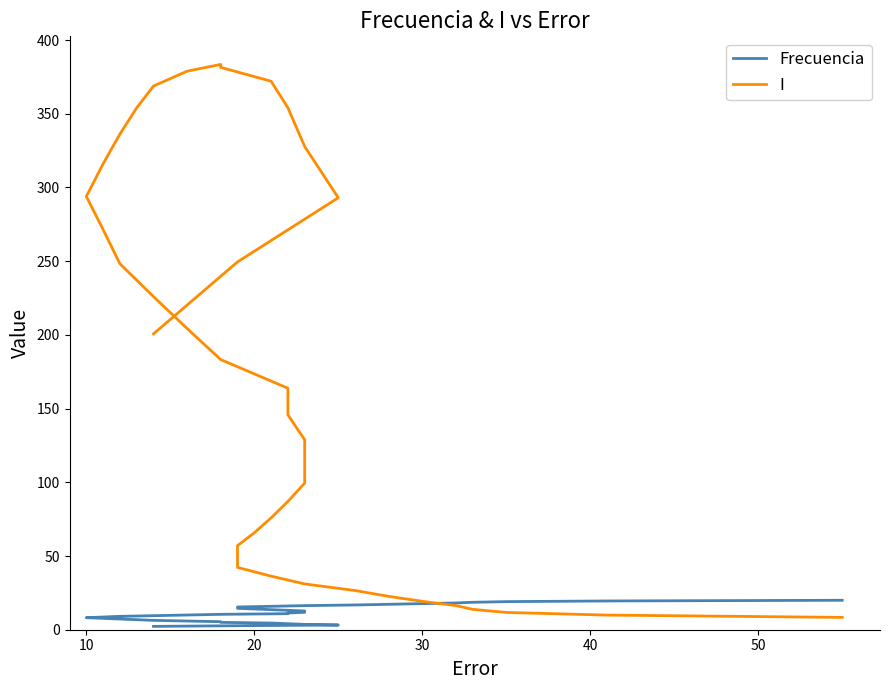

Which series ends up on top after the final intersection of I and Frecuencia?

Frecuencia